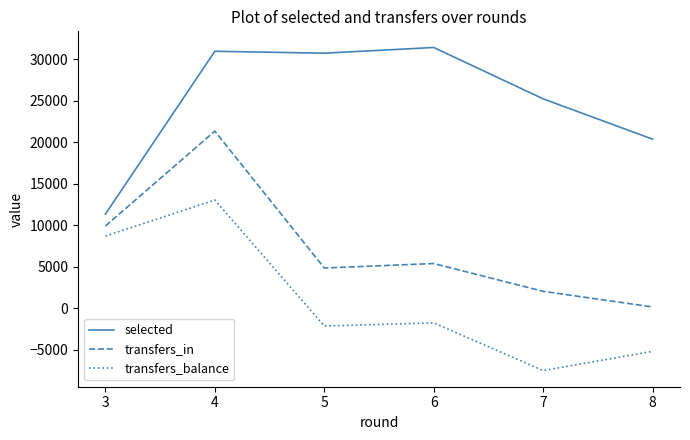

How many interior local peaks does the transfers_in series have?

2